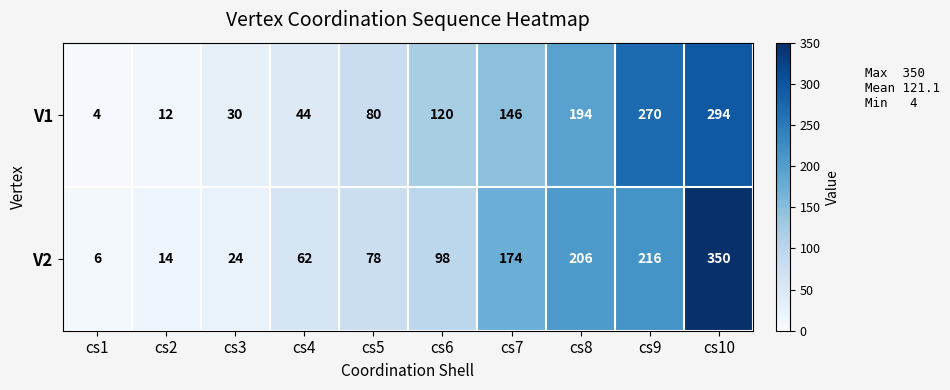

What is the total value across all series at cs9?

486